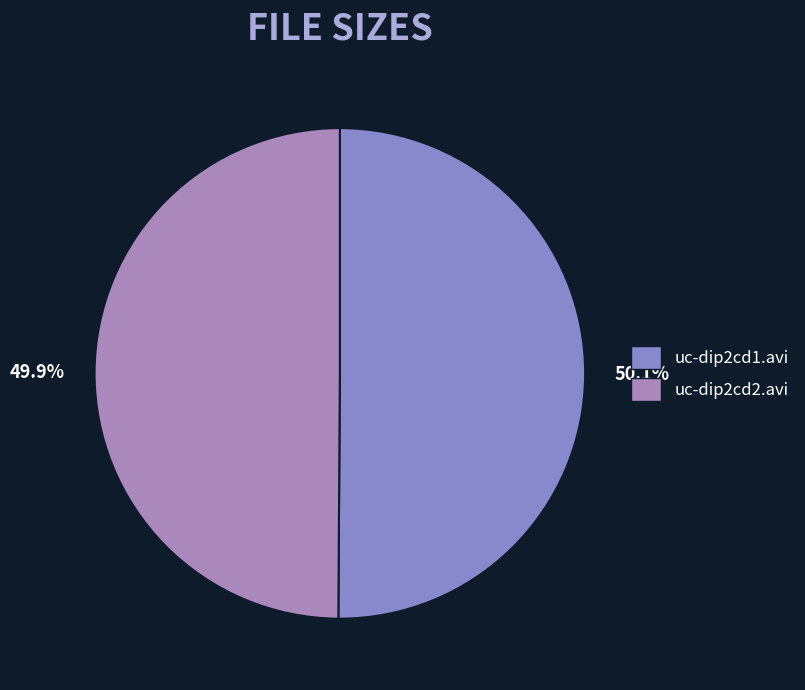

Is there any slice that represents more than half of the pie?

Yes